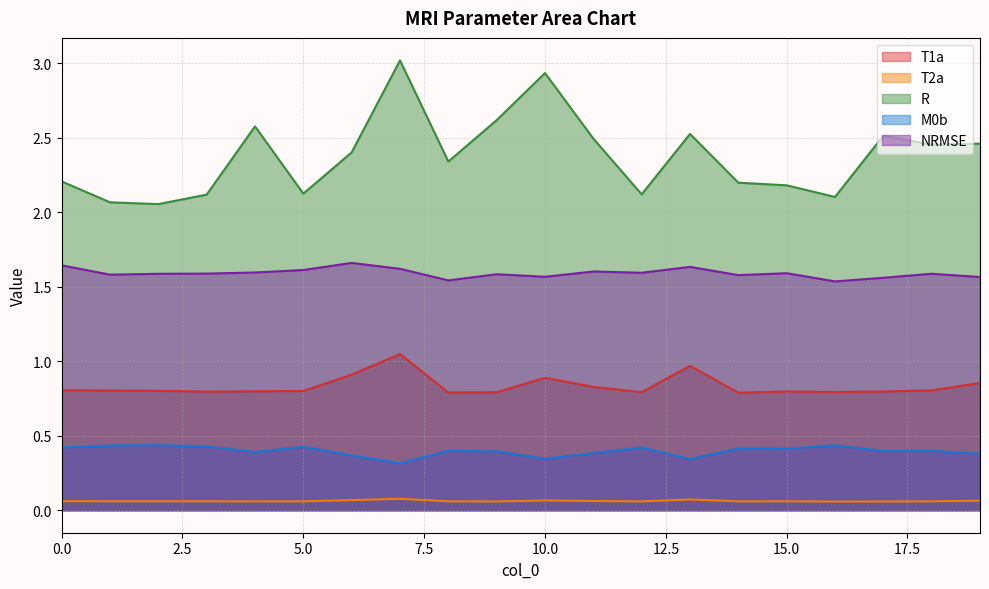

Between 11 and 8, which is larger?

11